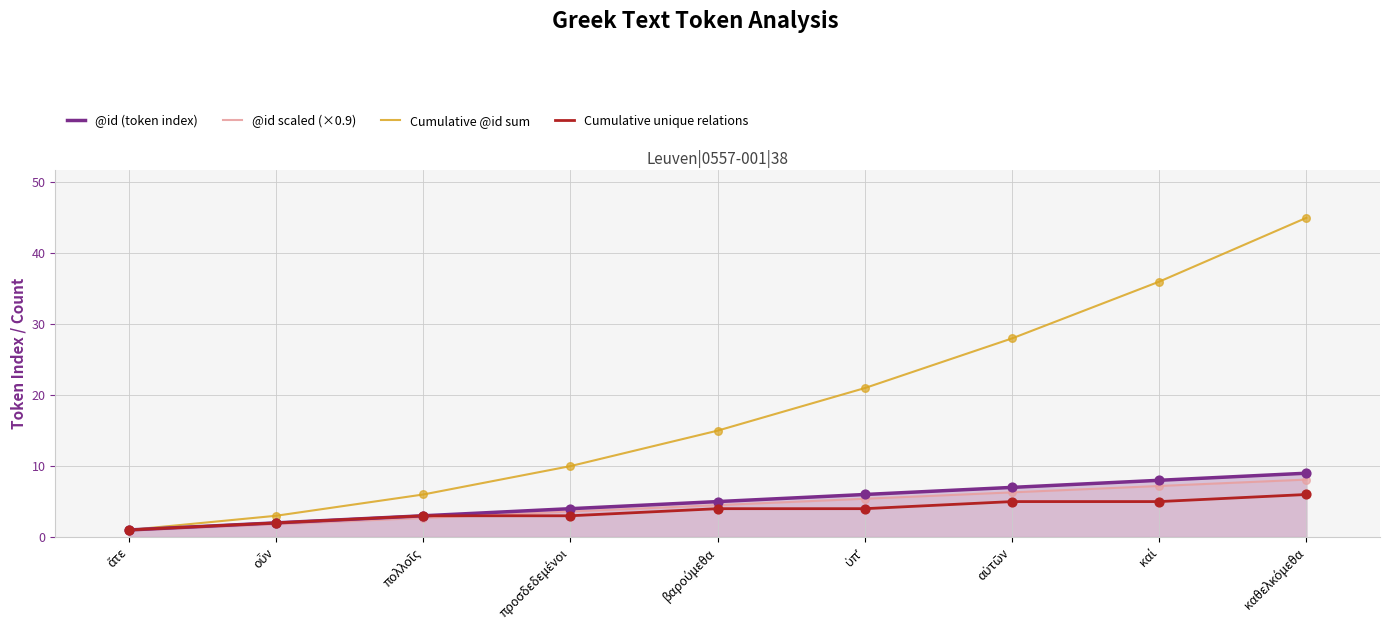

What are all the series names shown in the legend?

@id (token index), @id scaled (×0.9), Cumulative @id sum, Cumulative unique relations